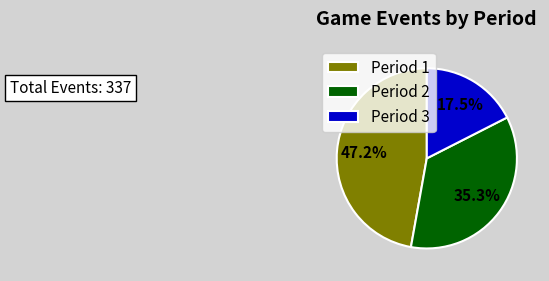

How much of the chart is everything except Period 3?

82.5%